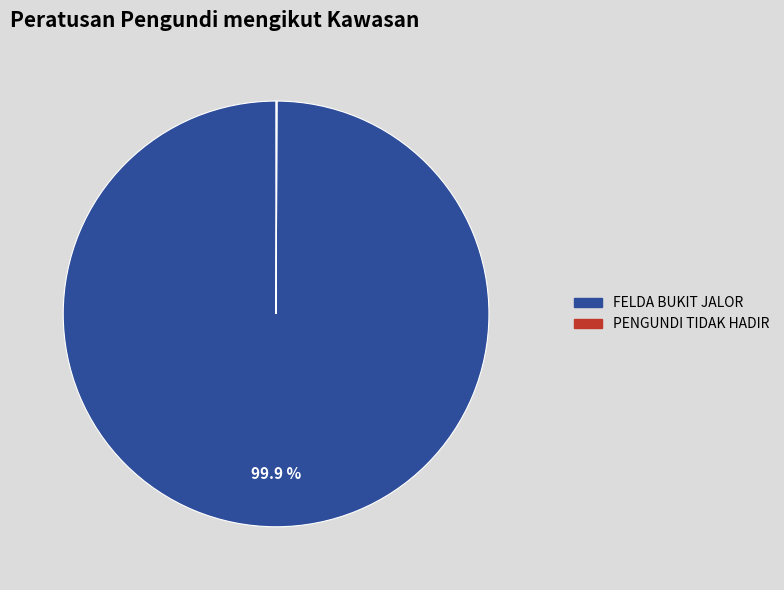

Which slice is the largest?

FELDA BUKIT JALOR